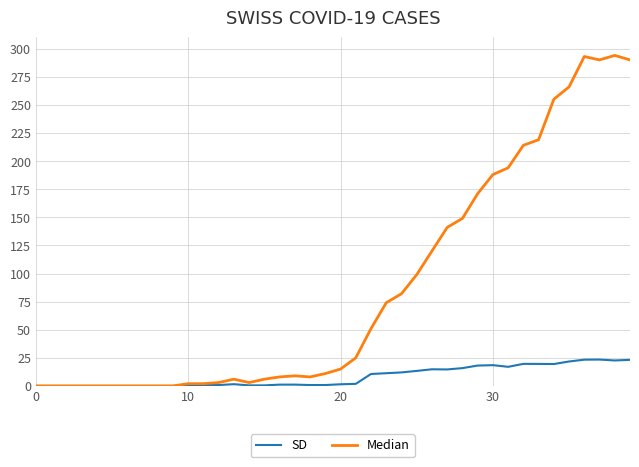

Rank the series by their average value, from lowest to highest.

SD, Median